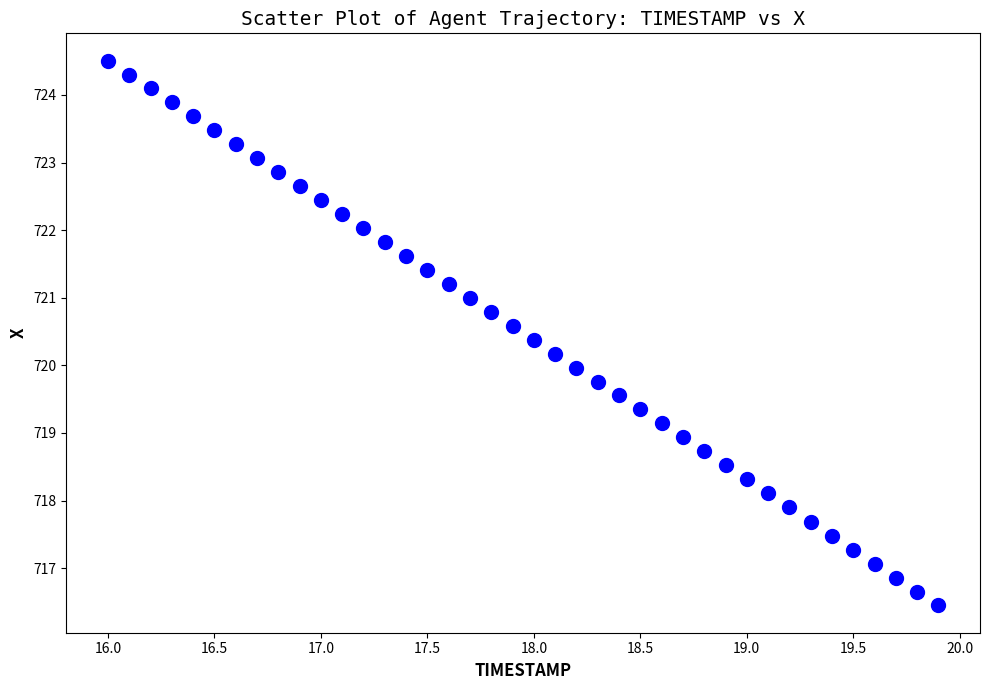

What is the range of X values (max minus min)?

3.9